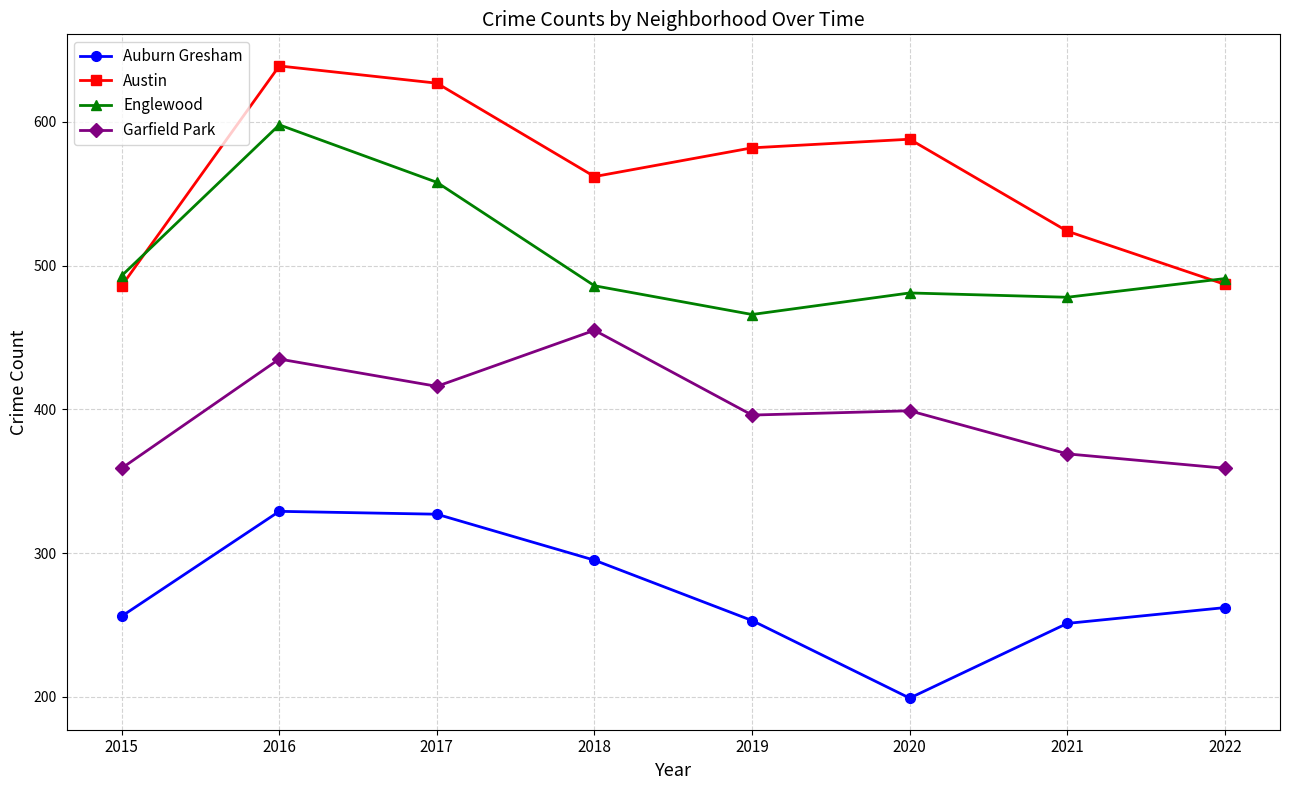

List the series in order of their peak value, lowest first.

Auburn Gresham, Garfield Park, Englewood, Austin